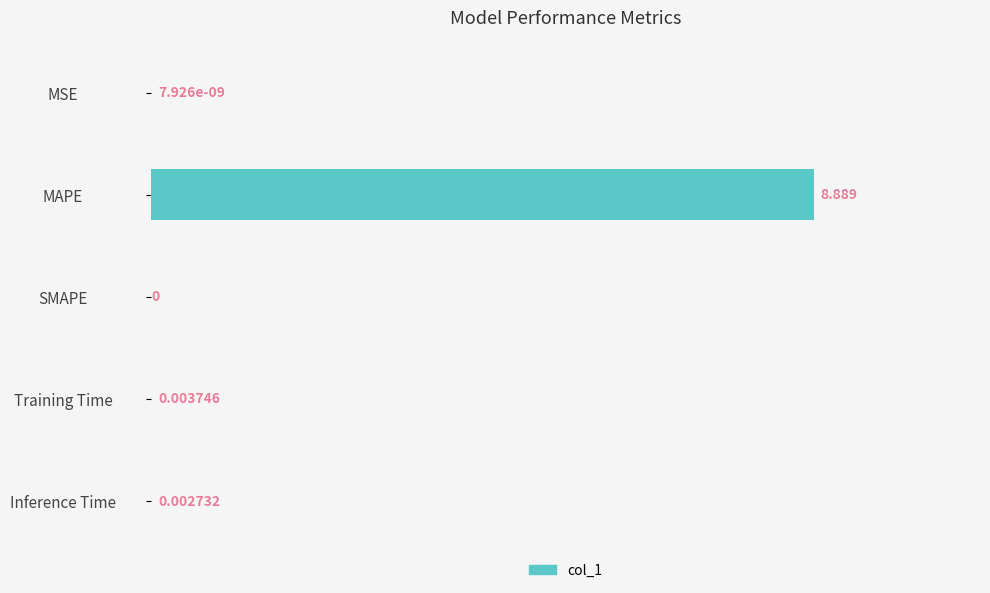

Where is the data nearest to the value 4?

Training Time